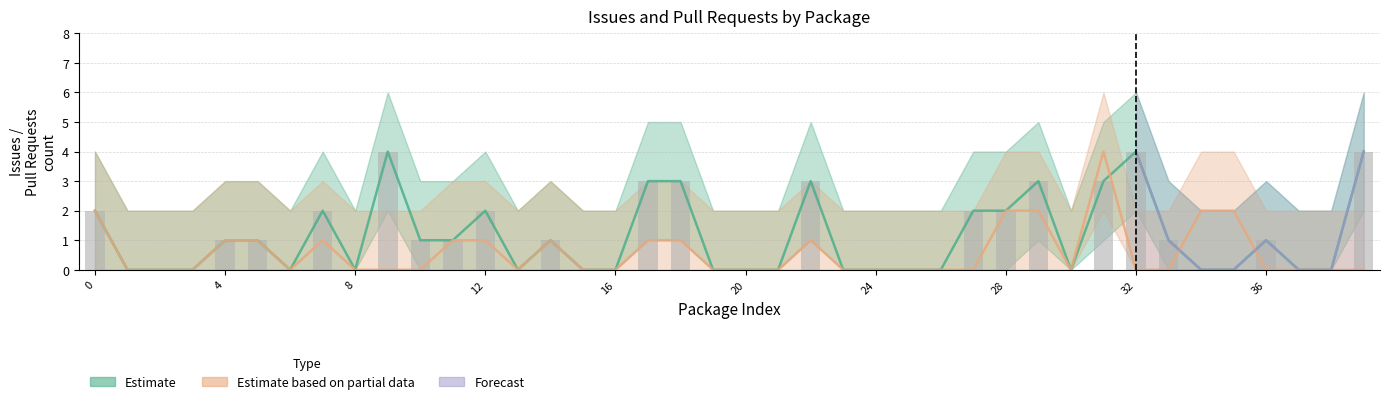

What is the sum of all issues_count values?

44